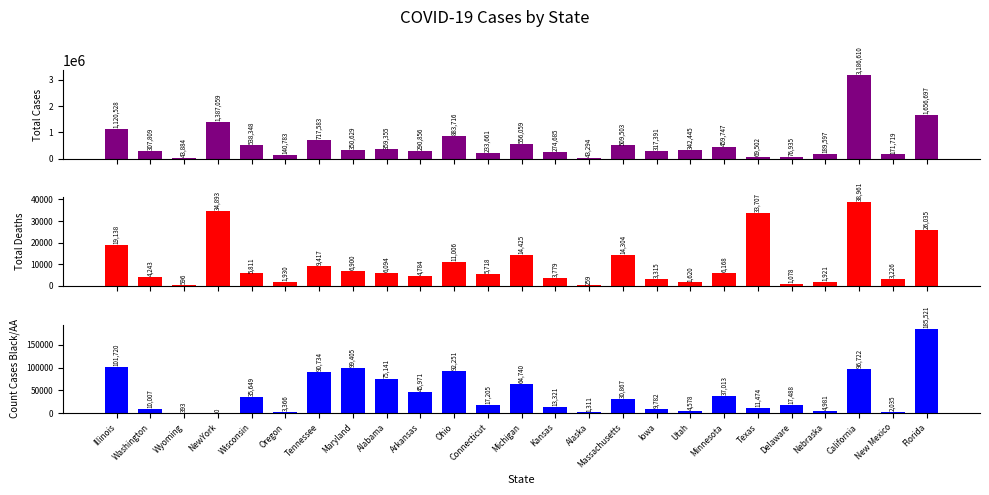

What is the value of the Total Cases bar at the 23rd from the left?

3186610